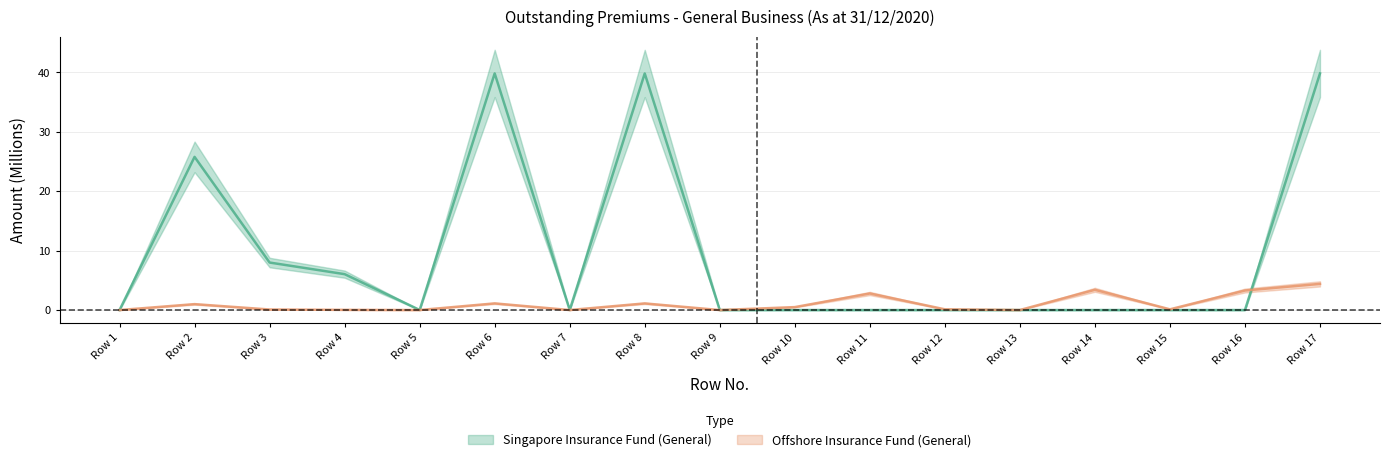

Rank the series at Row 14 from lowest to highest value.

Singapore Insurance Fund (General), Offshore Insurance Fund (General)